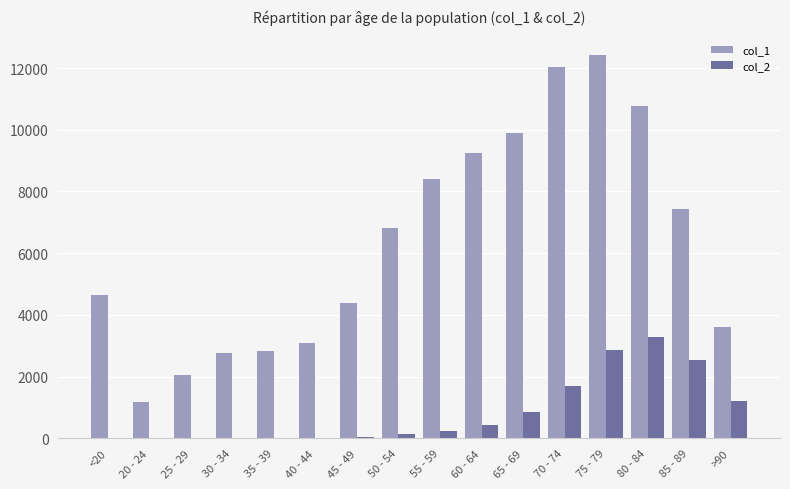

What value does the col_1 series have at 50 - 54?

6803